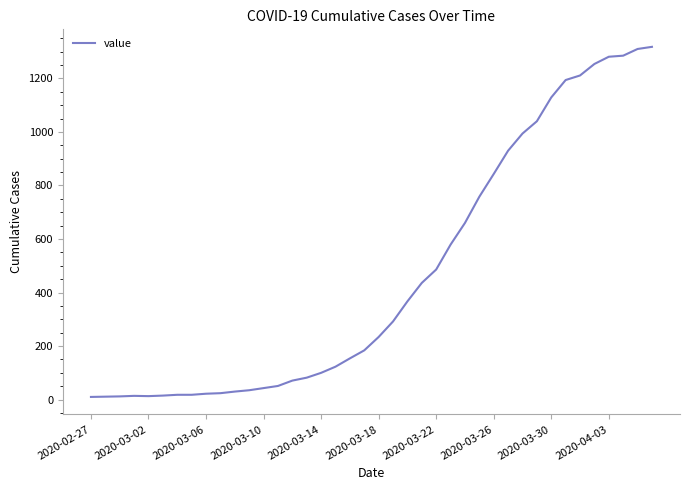

What is the maximum value shown in the chart?

1318